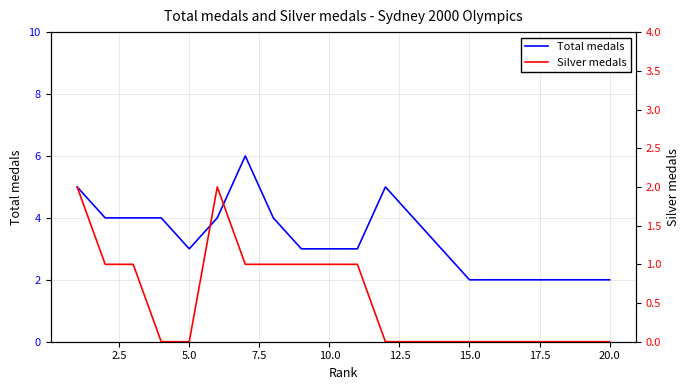

True or false: Total medals and Silver medals intersect in this chart.

False